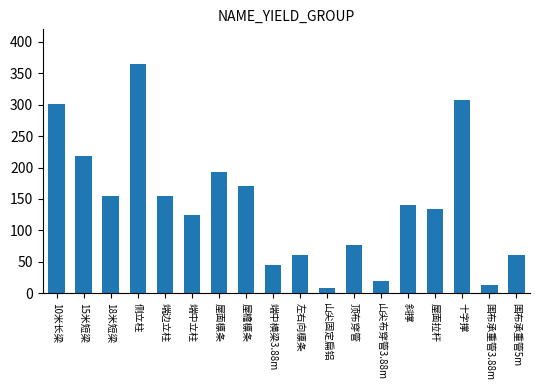

The value at 18米短梁 is 154.0. True or false?

True